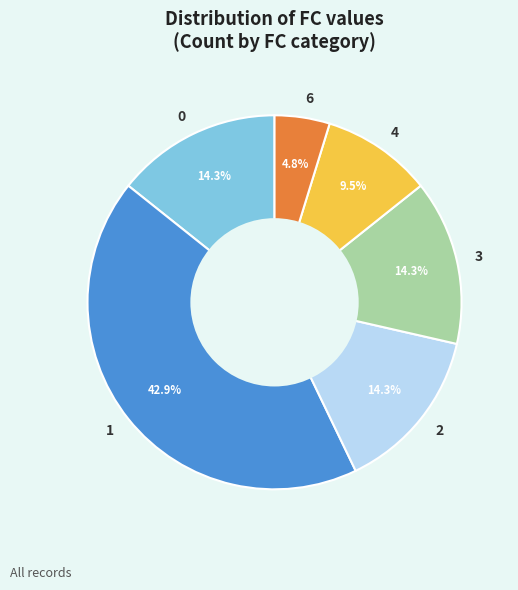

Combined, do 1 and 6 account for over 50%?

No